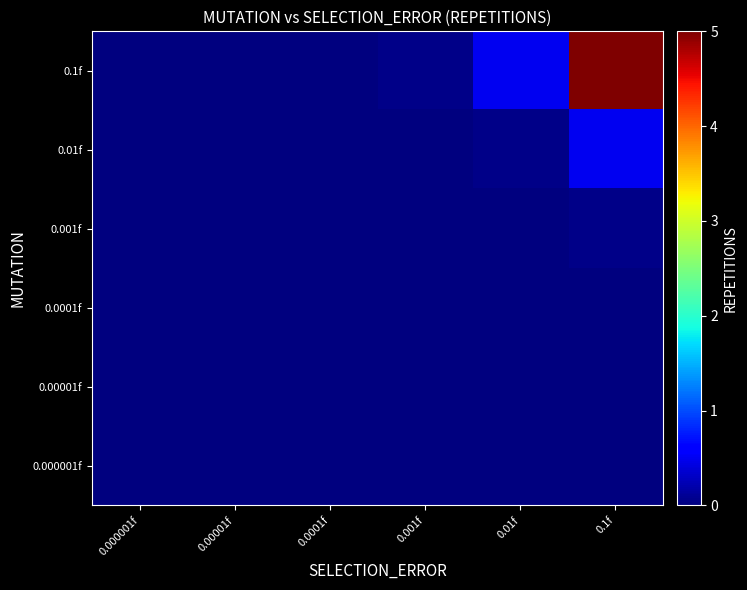

Which category has the lowest value across all series?

0.000001f